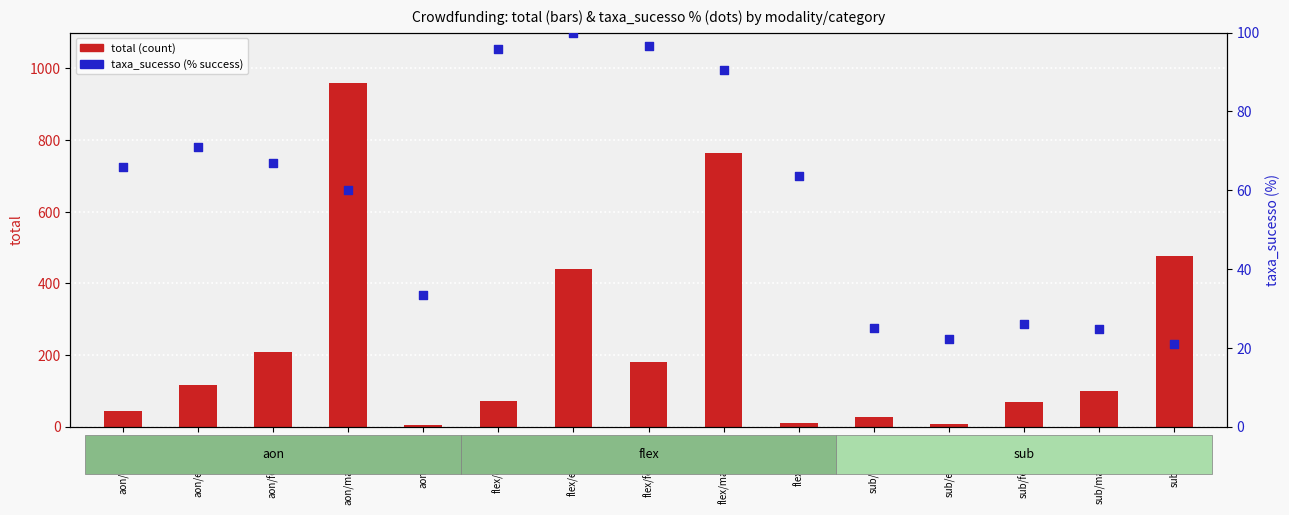

Which series has the largest total across all categories?

total